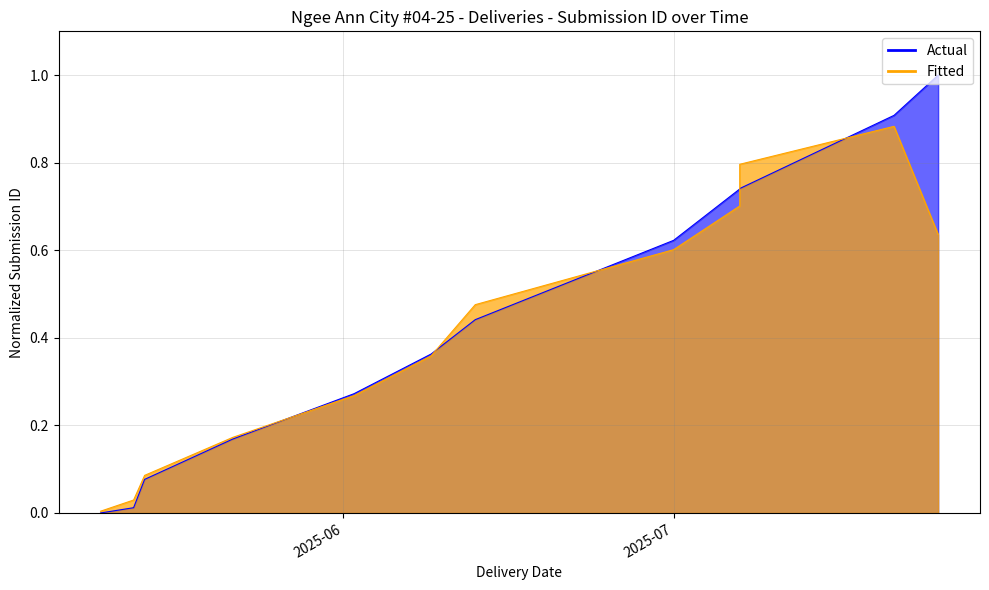

Which label corresponds to the largest value in the chart?

2025-07-25